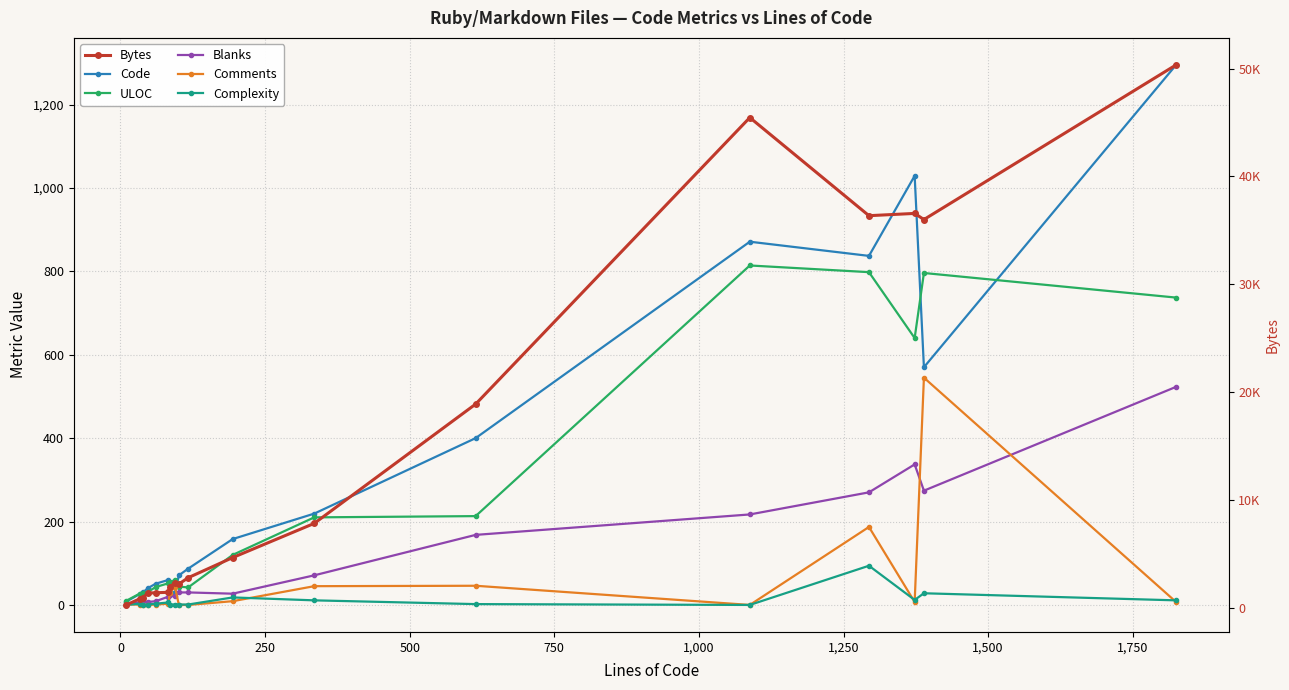

Reading left to right, extract all data points from this chart.

Code: 8	26	30	40	51	60	34	29	71	87	158	219	400	871	837	1029	570	1295
ULOC: 10	27	28	31	43	52	54	60	44	42	120	210	213	814	798	640	796	737
Blanks: 1	6	9	7	9	20	23	21	30	30	27	71	168	217	270	337	274	523
Comments: 1	1	0	0	1	3	28	44	0	0	9	45	46	0	187	7	545	7
Complexity: 0	3	0	1	3	6	1	1	1	1	18	11	2	0	94	12	28	11
Bytes: 264	824	945	1364	1395	1436	1903	2322	2207	2789	4657	7828	18890	45464	36365	36575	36007	50350